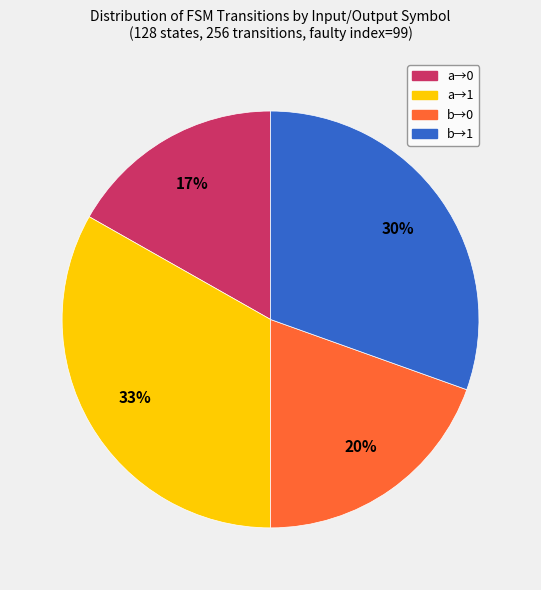

Is there a majority slice in this chart?

No